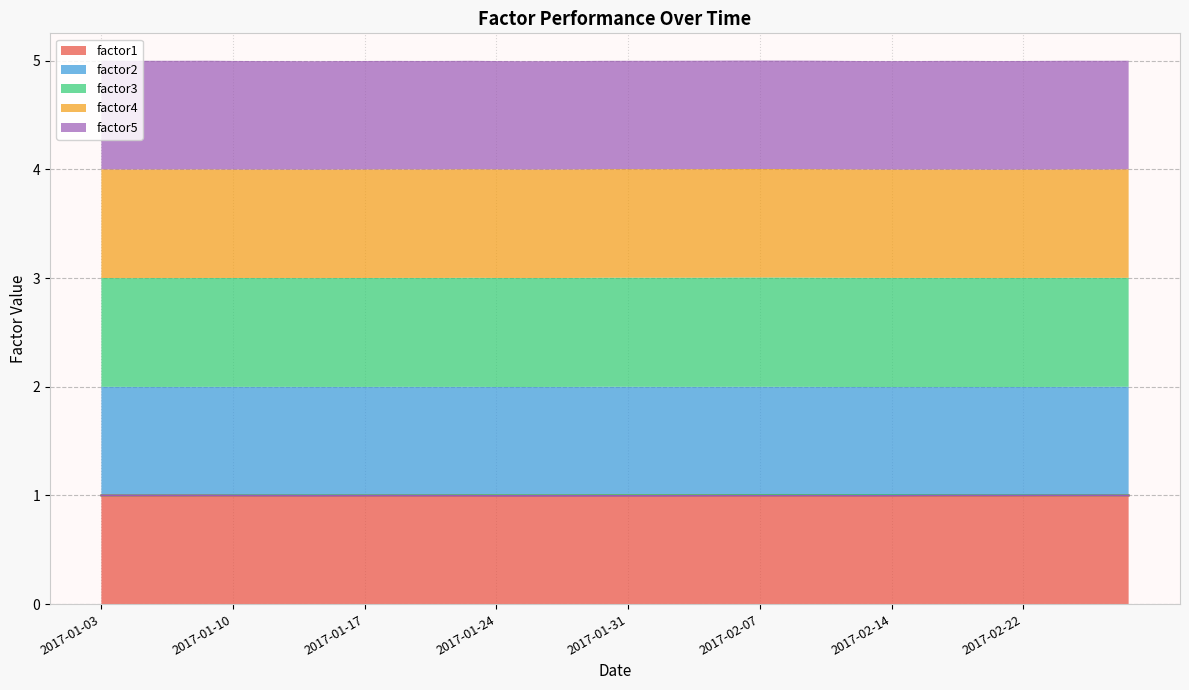

What is the minimum value shown in the chart?

1.0